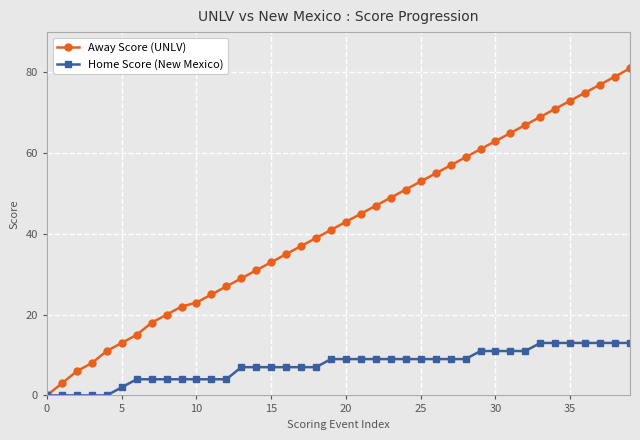

Which series has the largest range (max minus min)?

Away Score (UNLV)